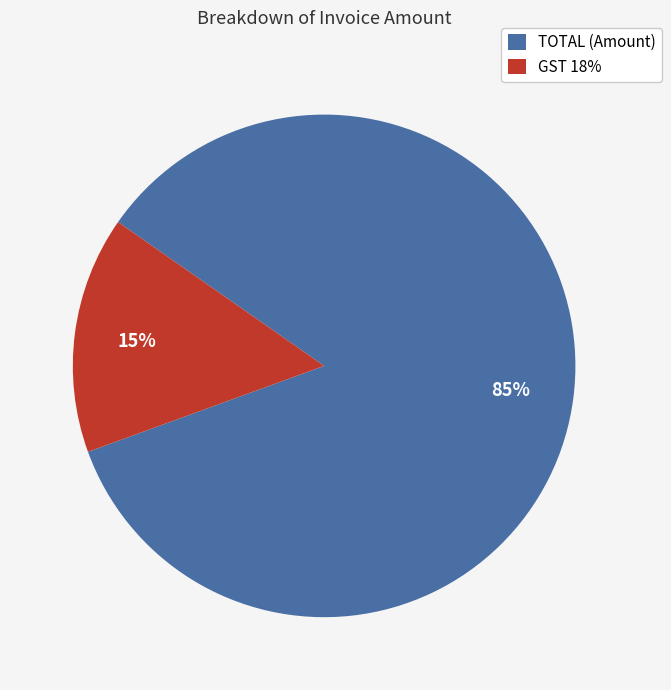

Does GST 18% represent more than half of the total?

No